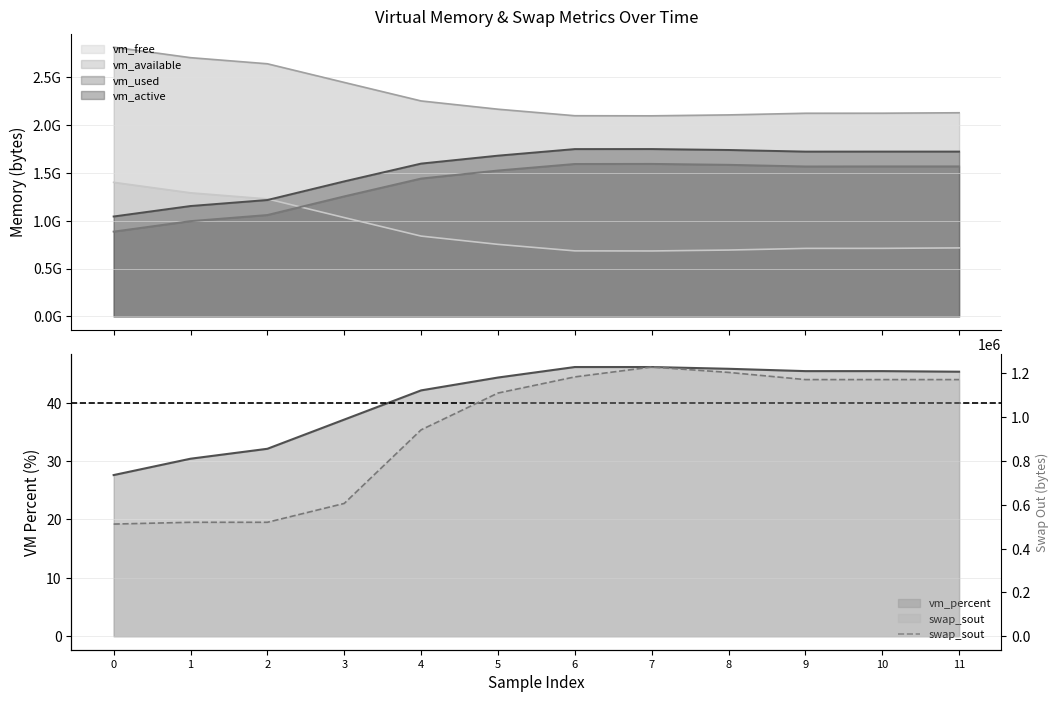

Rank the categories by value from lowest to highest.

0, 1, 2, 3, 4, 5, 9, 10, 11, 6, 8, 7